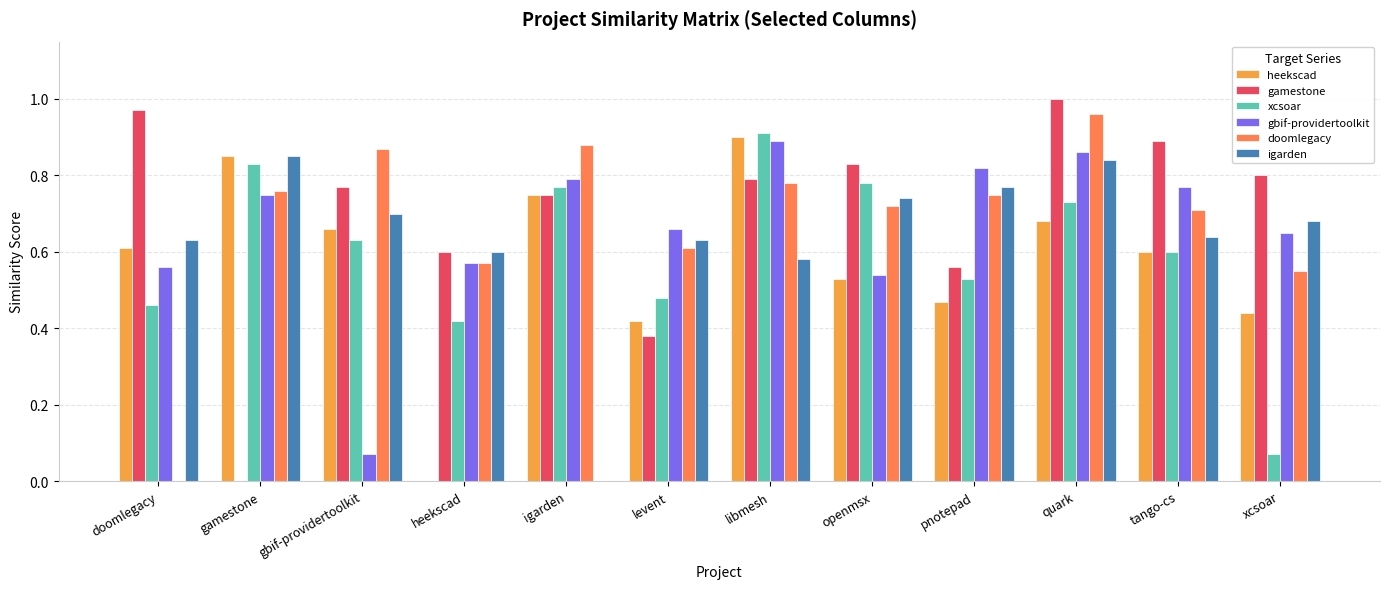

At which label does doomlegacy reach its peak?

quark